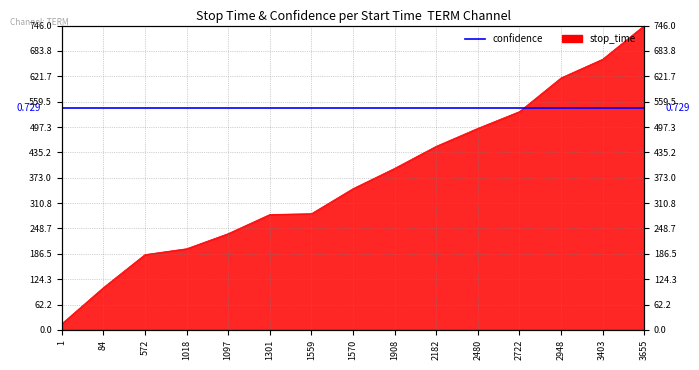

Is it true that the value at 2182 is 145.4?

False